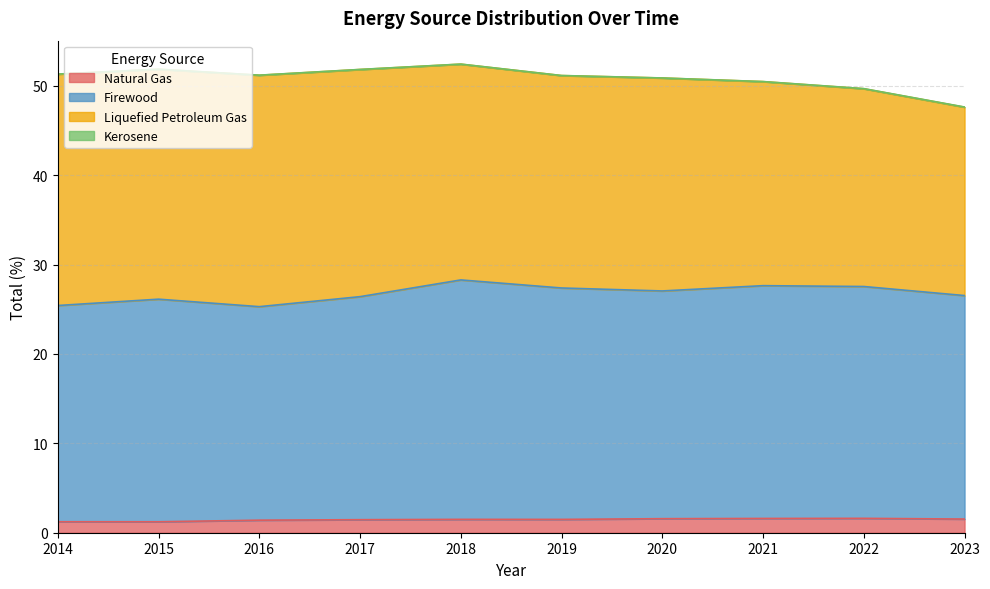

What is the minimum value for Natural Gas?

1.2